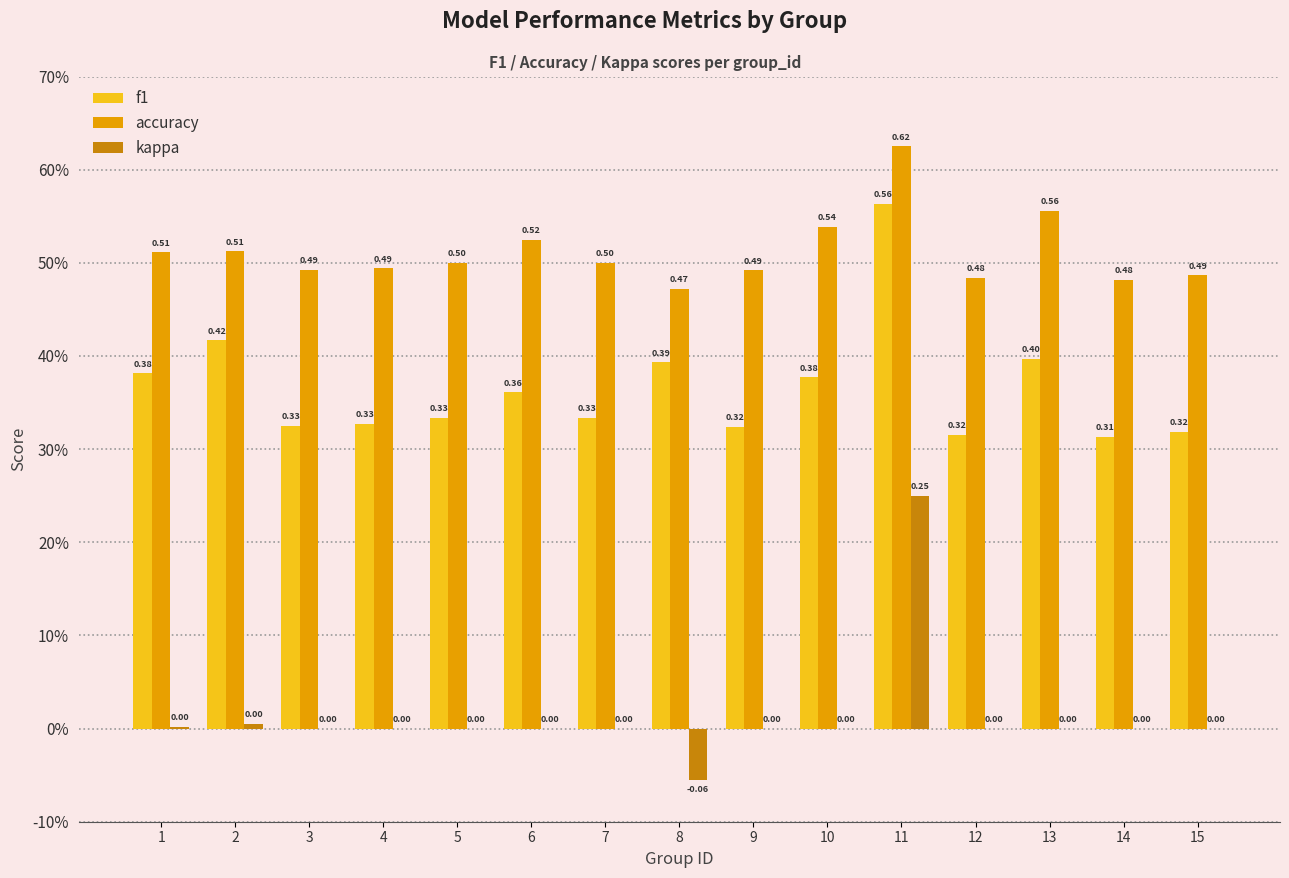

What are all the series names shown in the legend?

f1, accuracy, kappa